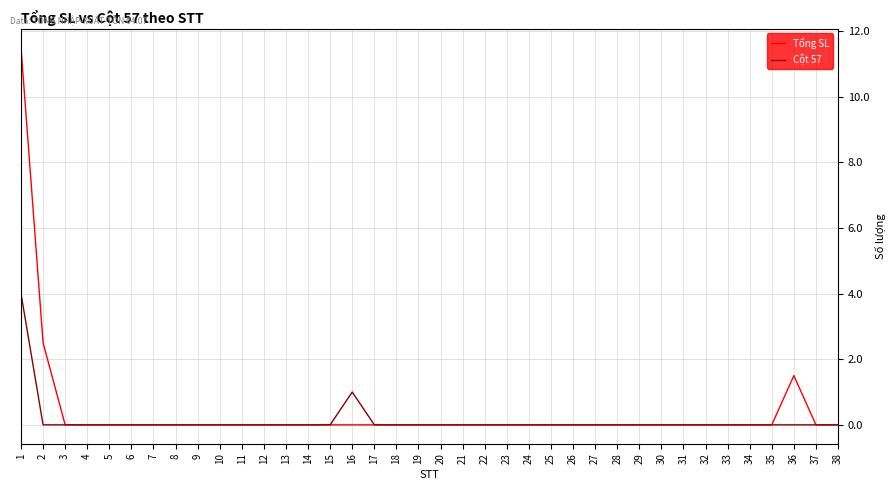

Where is Cột 57 nearest to the value 2?

16